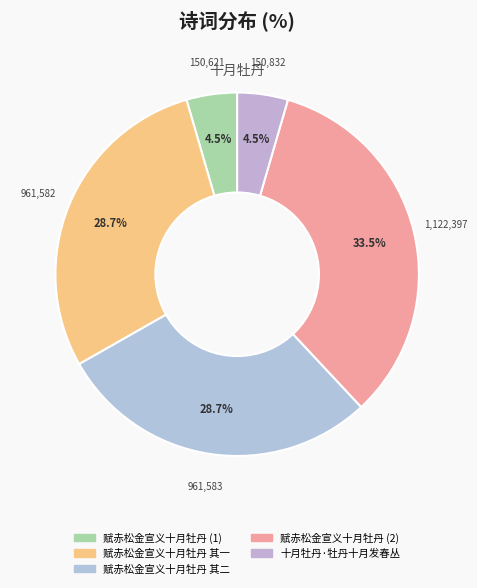

How many segments does this pie chart have?

5